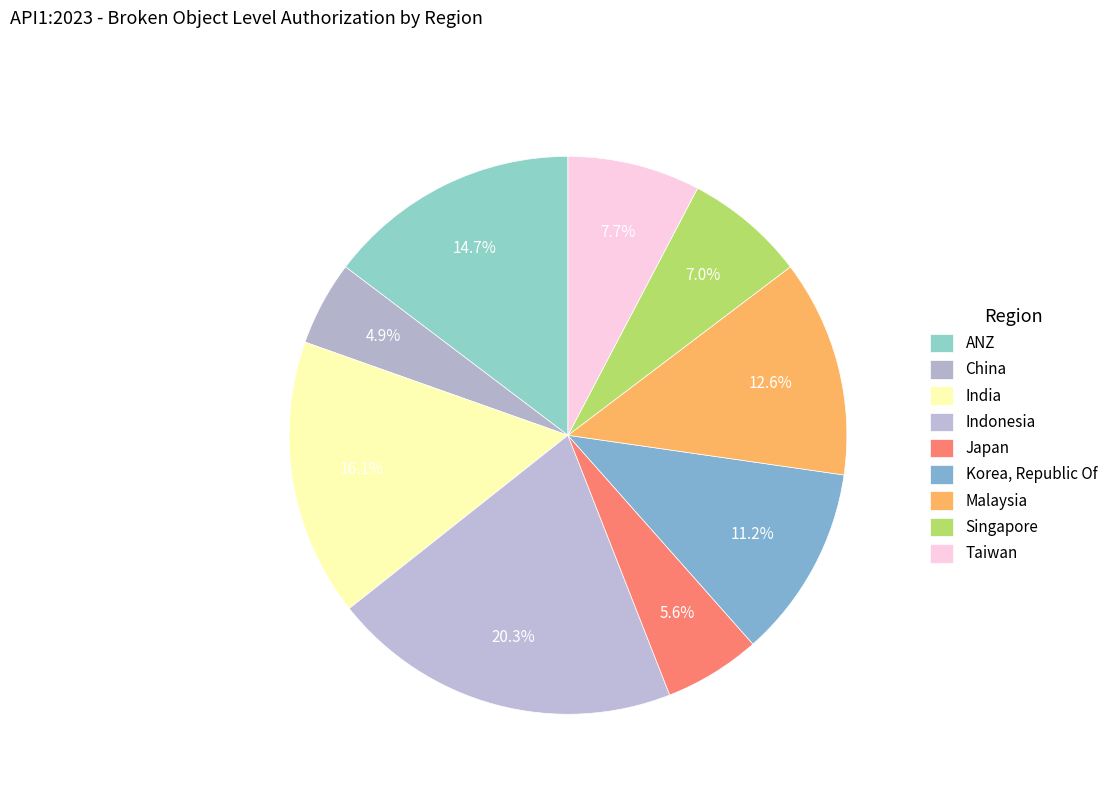

Does any single category account for the majority?

No